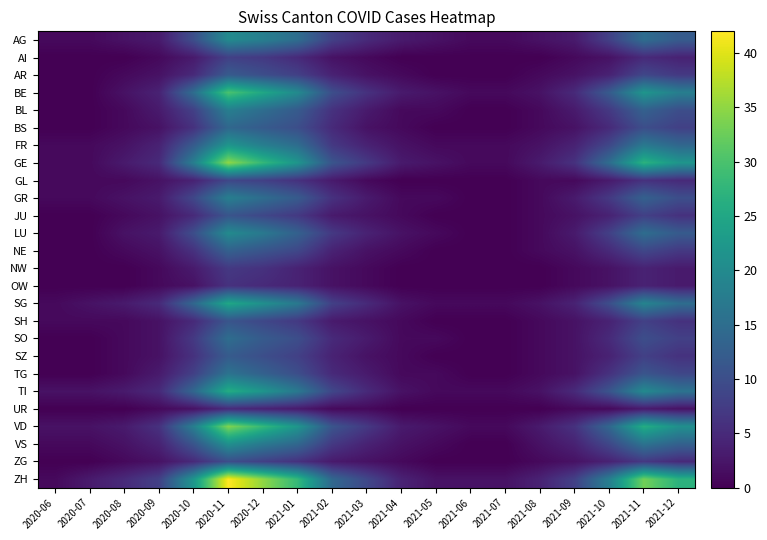

What is the greatest value displayed?

42